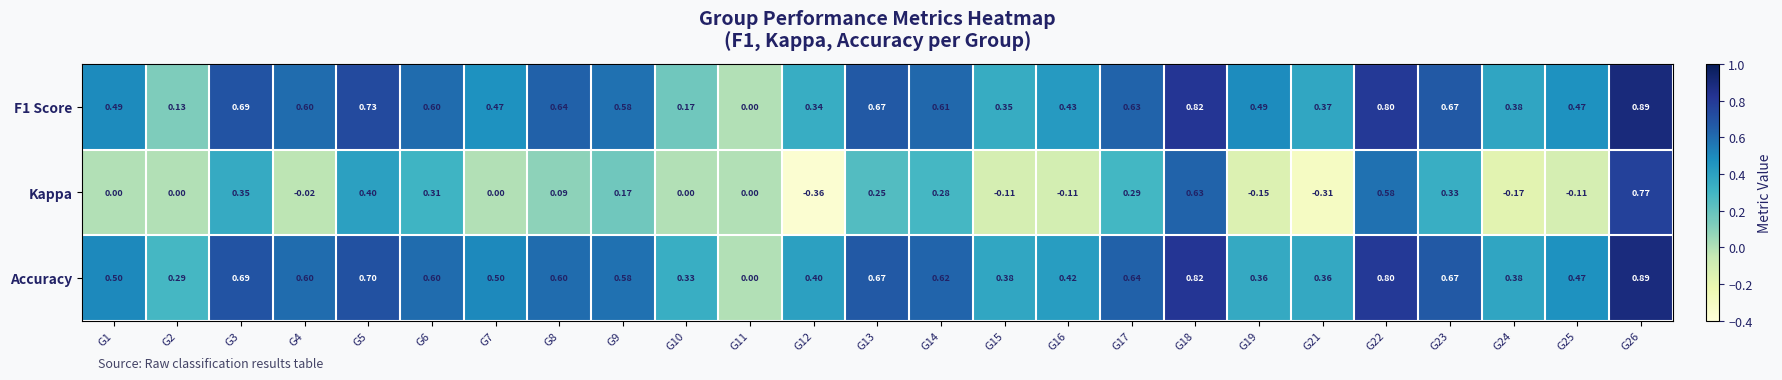

Which series changed the most between G7 and G18?

Kappa